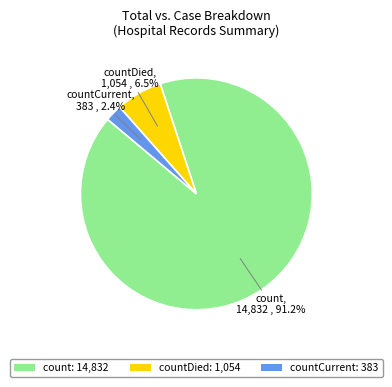

Which category accounts for the majority?

count: 14,832